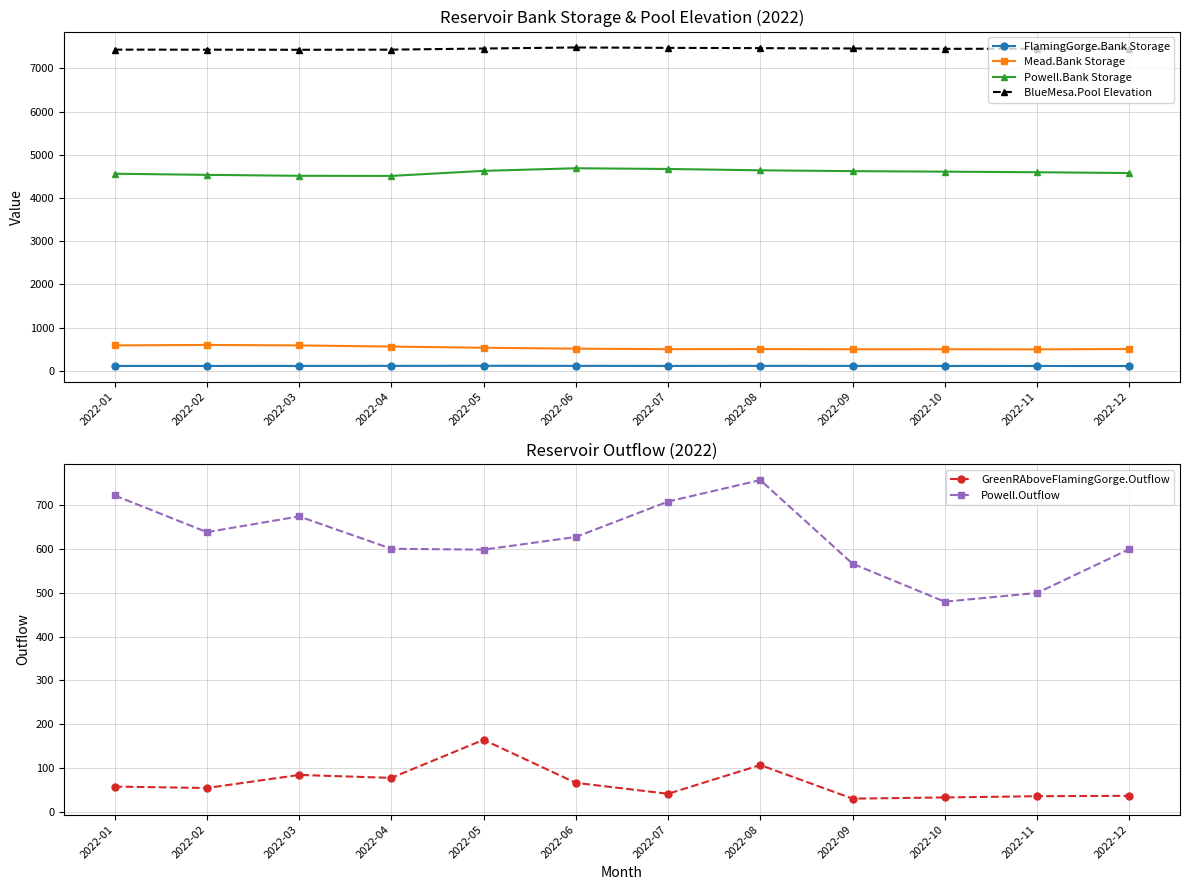

What is the value of the BlueMesa.Pool Elevation point at the 10th from the left?

7449.8